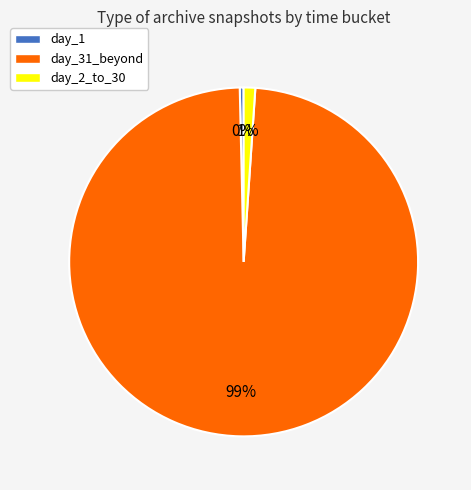

Is day_1 the majority of the pie?

No